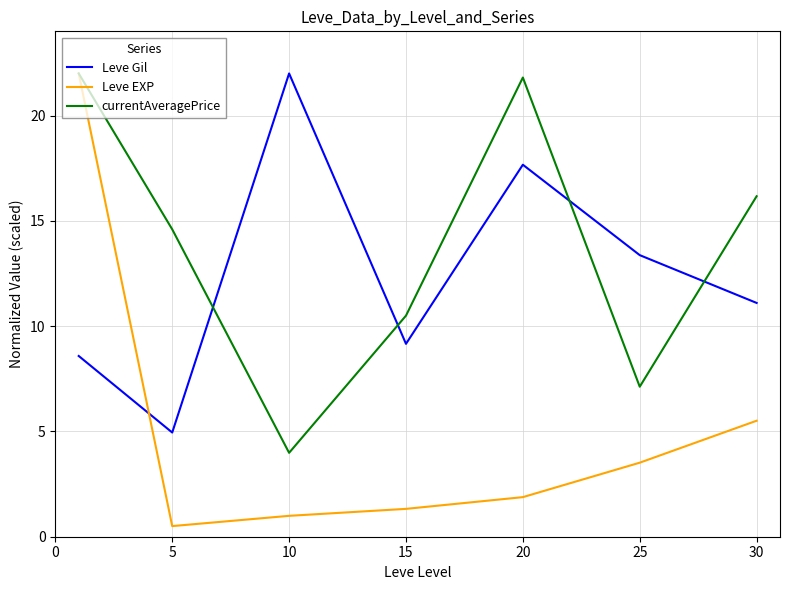

Which series has the widest spread of values?

Leve EXP